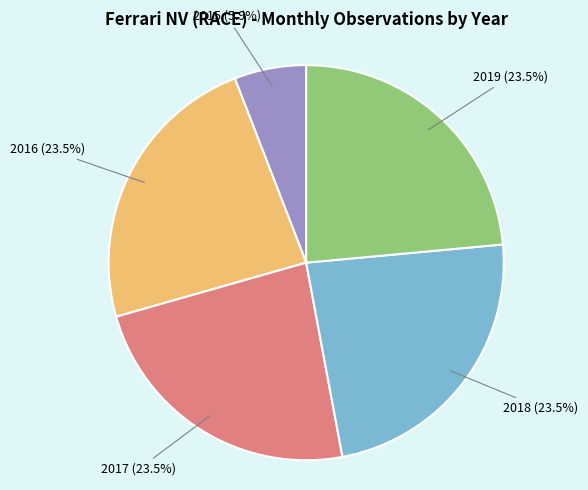

True or false: 2018 accounts for 29% of the total.

False